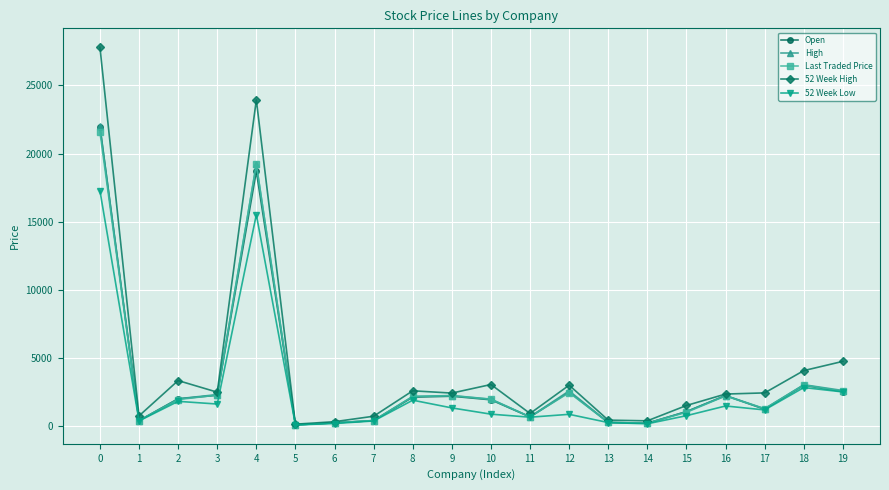

The value of Open at 16 is 938.6. True or false?

False